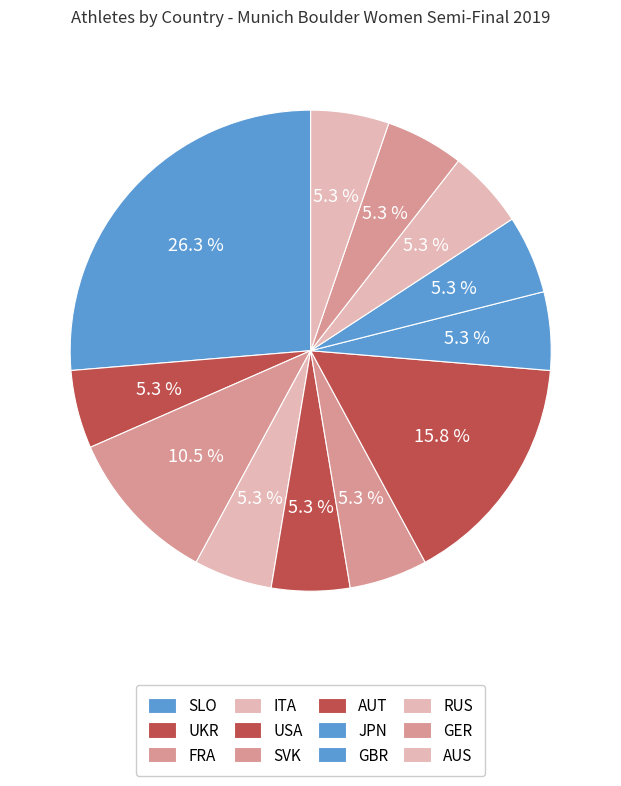

True or false: SLO accounts for 12% of the total.

False